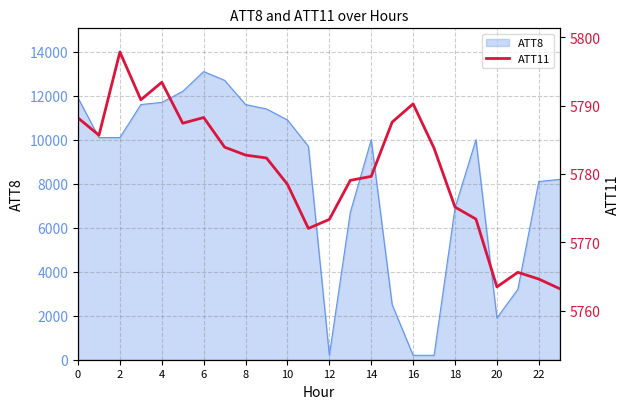

True or false: the data shows 8750.1 at 21.

False